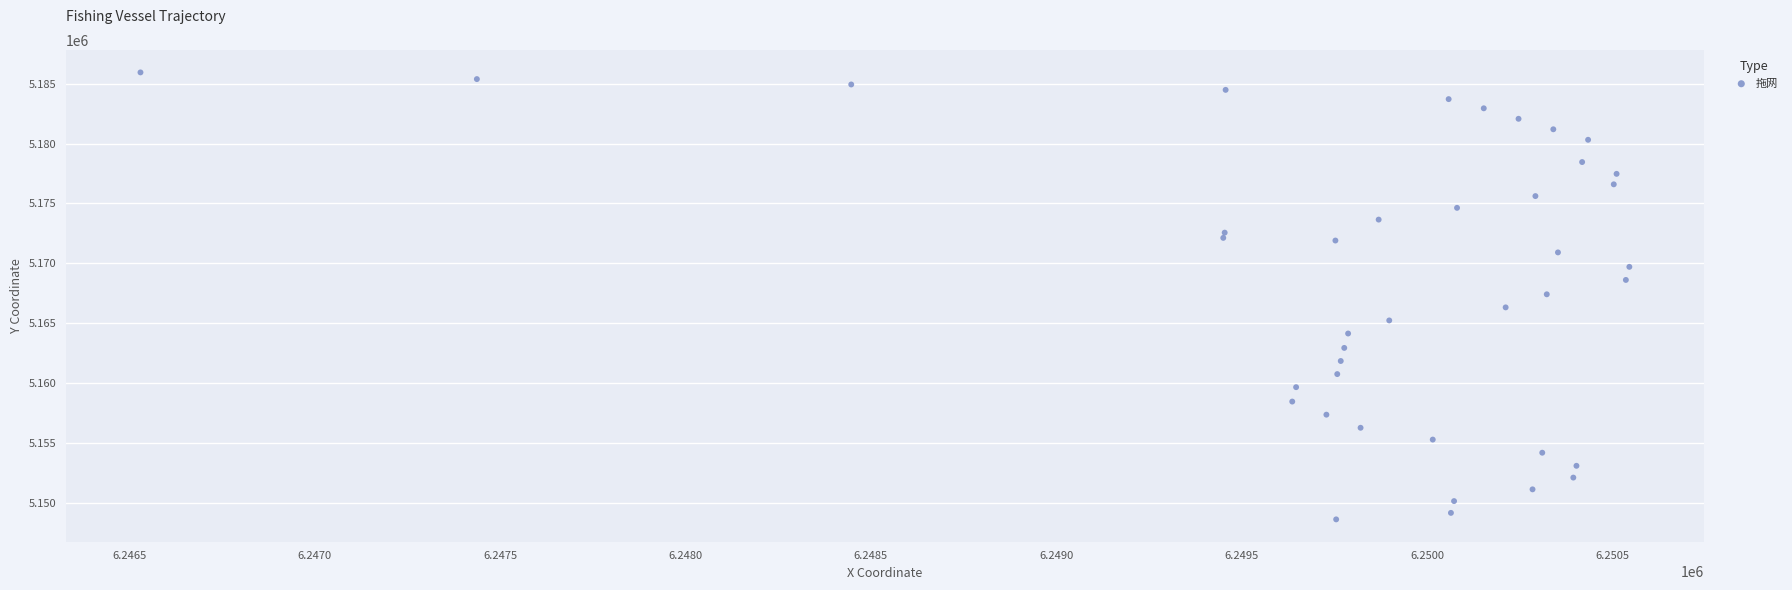

What is the range of Y values (max minus min)?

37274.7